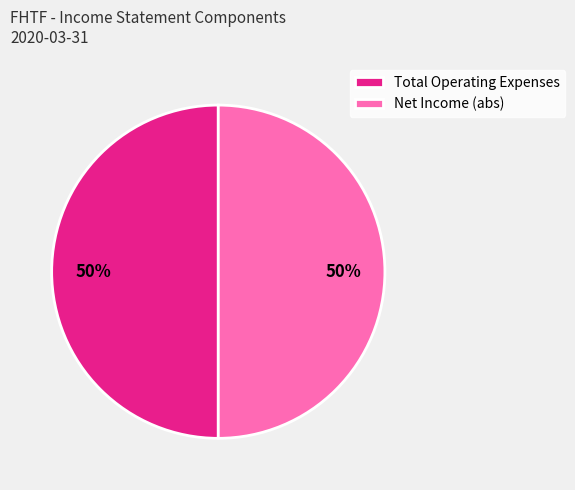

What is the ratio of the value at Net Income (abs) to the value at Total Operating Expenses?

1.0